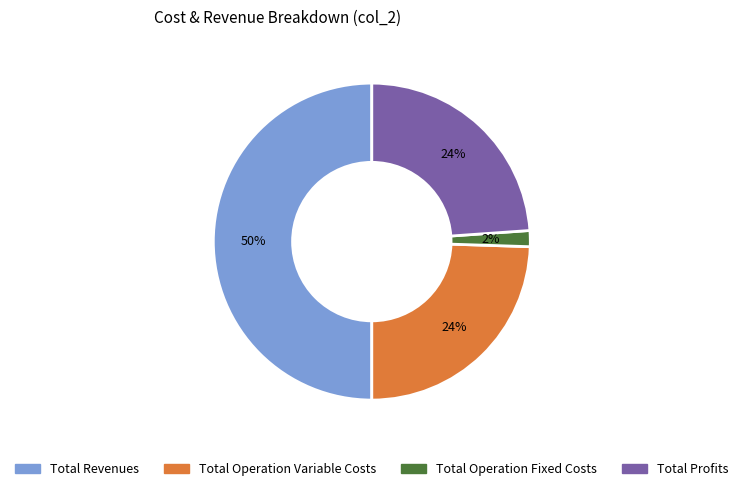

To the nearest percent, what is the average slice percentage?

25%